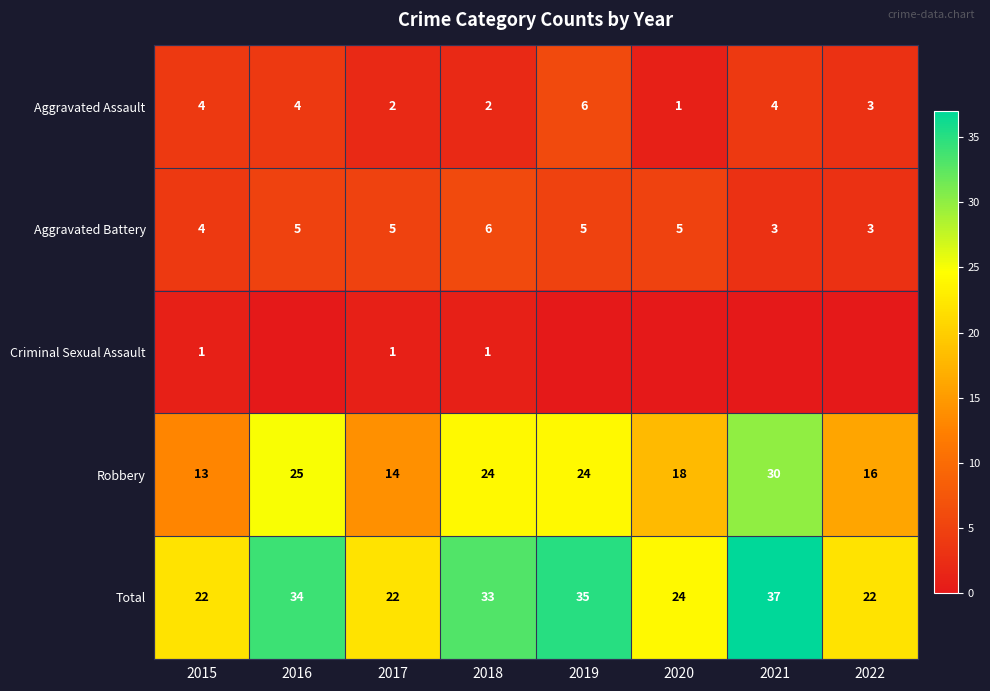

Which category has the lowest value in the Robbery series?

2015